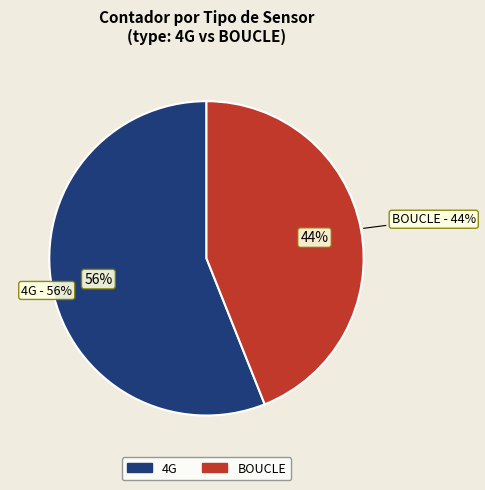

What portion of the pie excludes 9?

100.0%